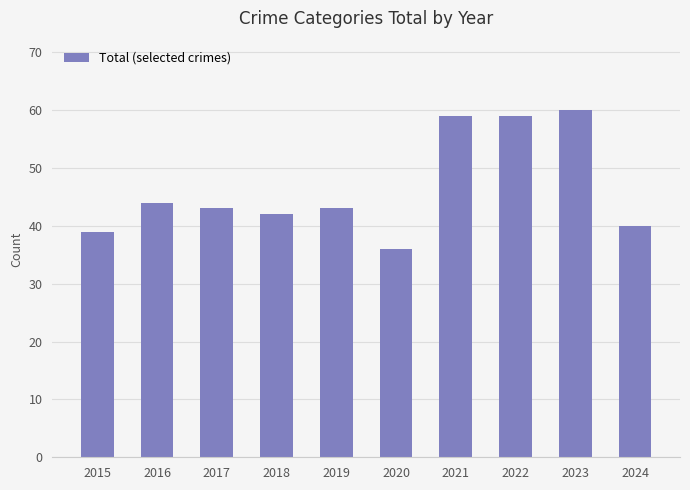

Approximately how many times larger is the value at 2024 compared to 2022?

0.7